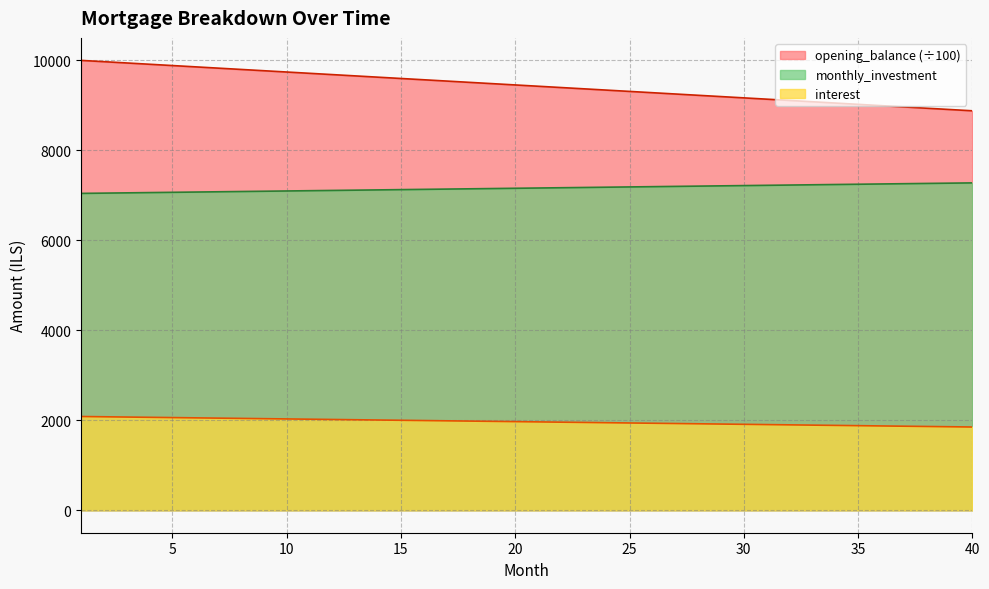

At which label does interest first exceed 7162?

21